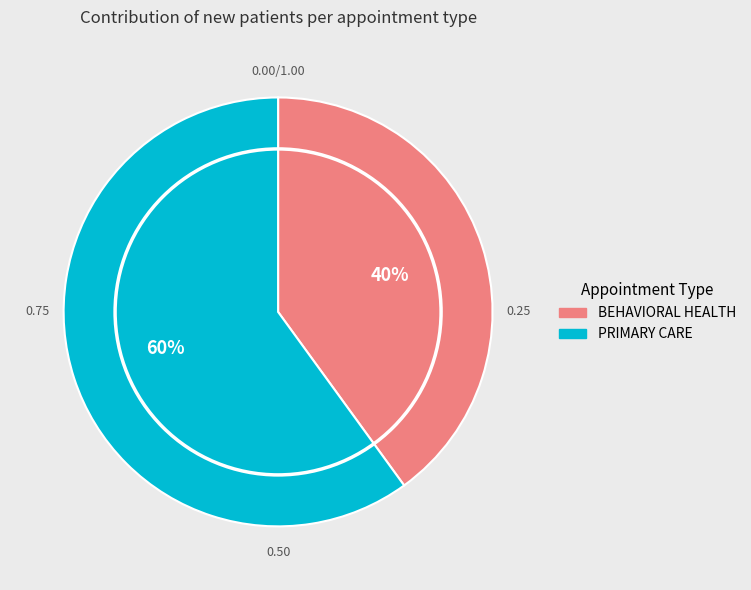

Rank the categories by value from highest to lowest.

PRIMARY CARE, BEHAVIORAL HEALTH